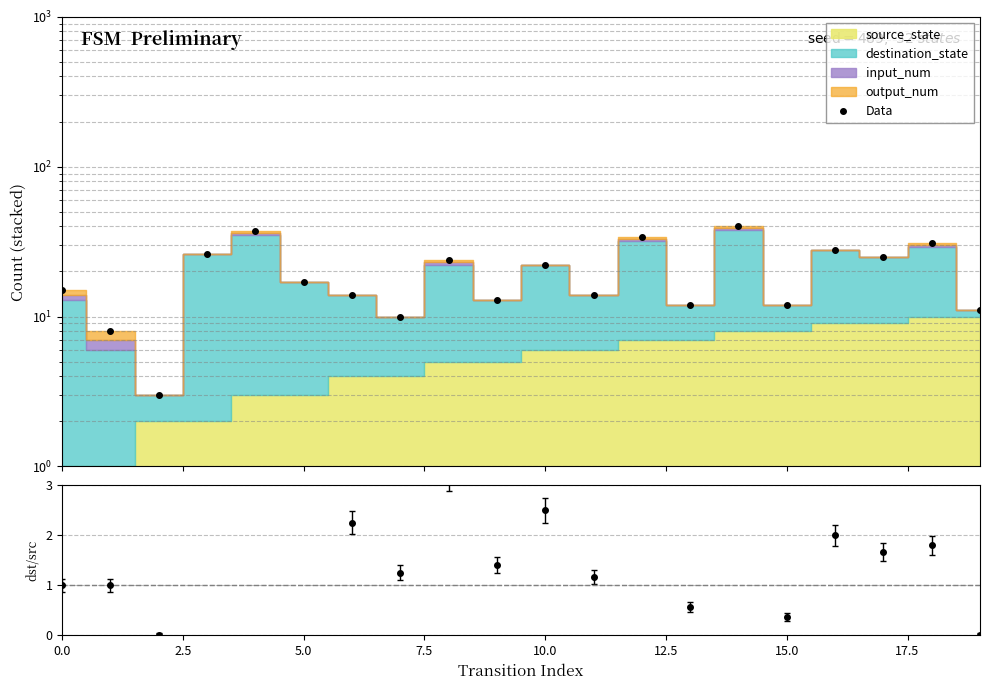

Is it true that the value at 5.0 is 3?

True